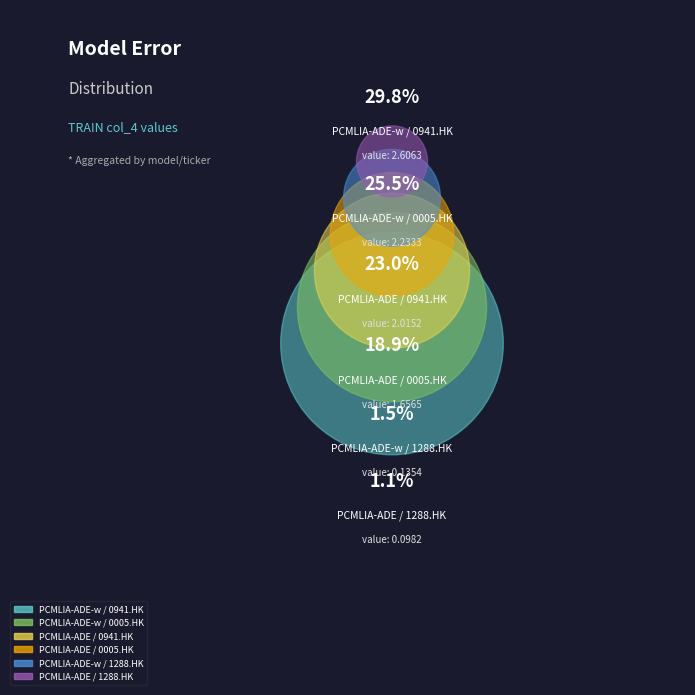

To the nearest percent, what is the combined percentage of PCMLIA-ADE-w / 0005.HK and PCMLIA-ADE-w / 1288.HK?

27%